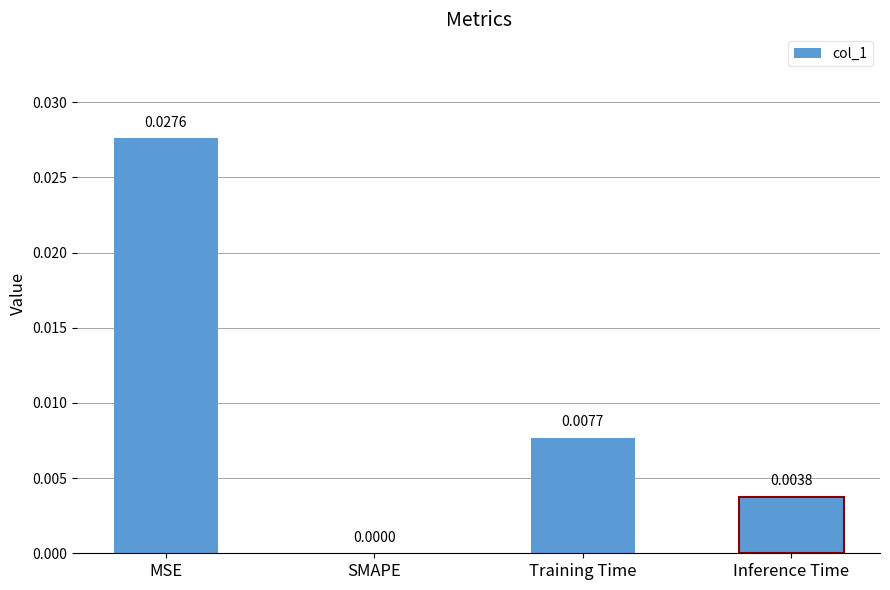

Which category has the highest value across all series?

MSE